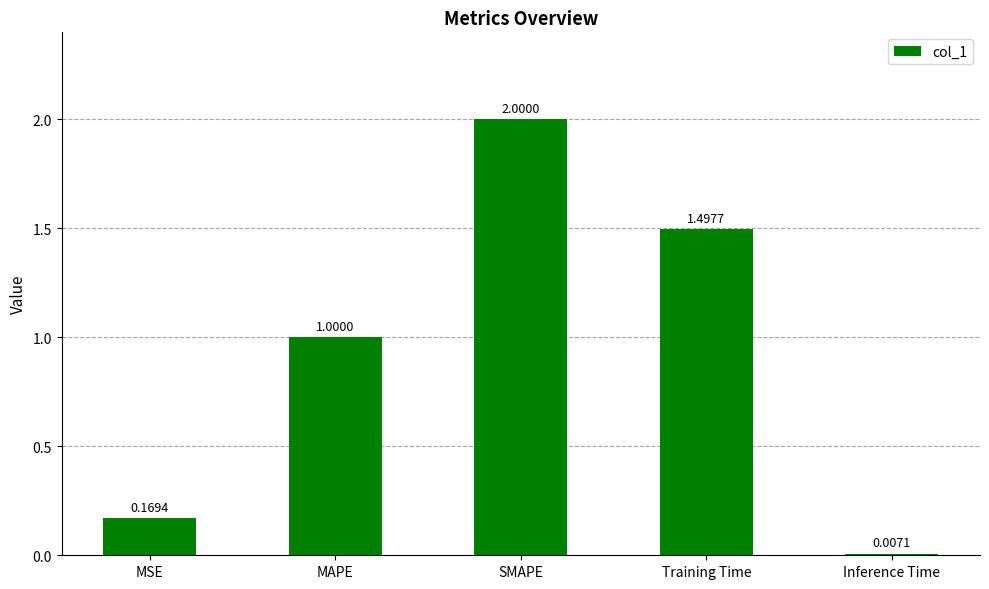

Between MSE and MAPE, which is larger?

MAPE